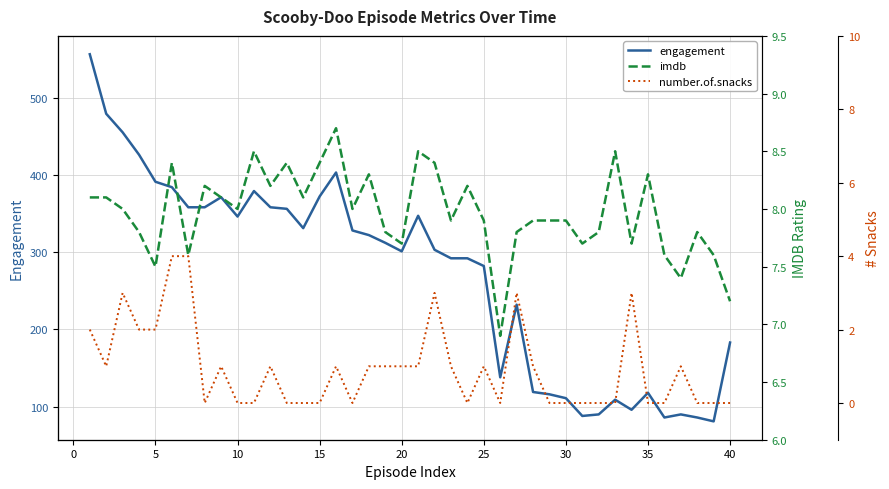

The engagement series shows 111 at 30. True or false?

True